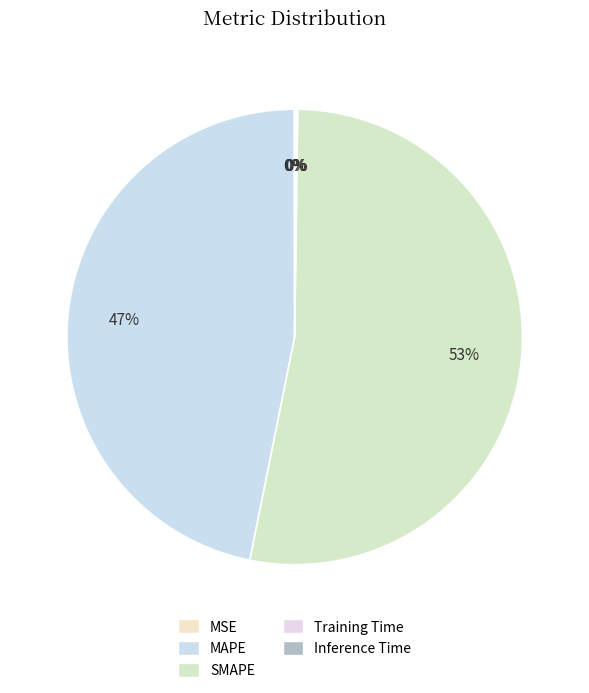

Which slice is the smallest?

MSE